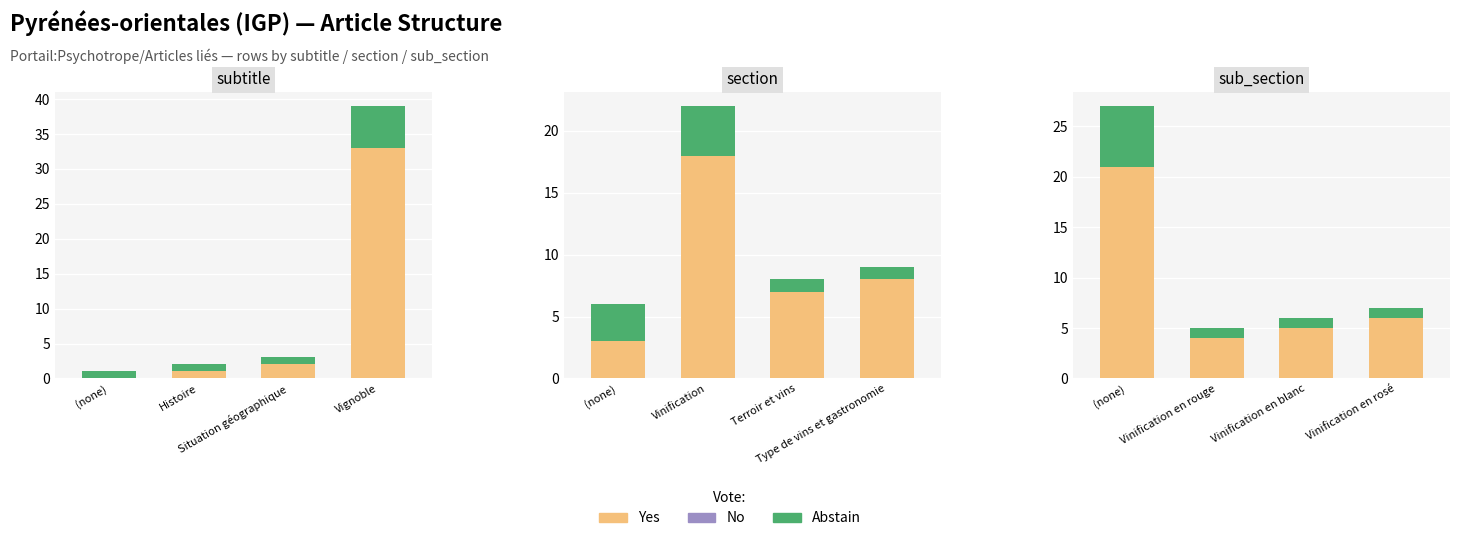

Rank the series at Vinification en rouge from highest to lowest value.

Yes, Abstain, No